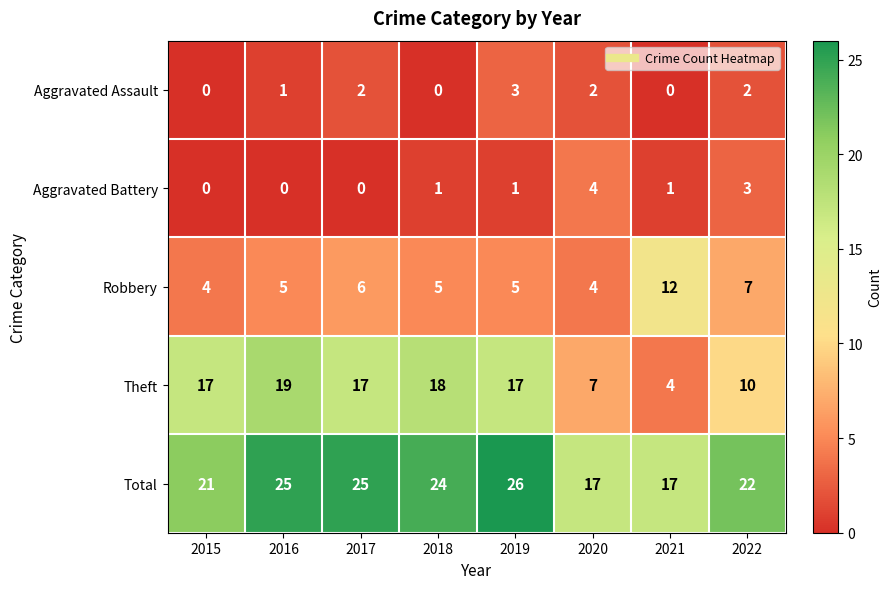

What is the difference between the maximum and minimum values in the Aggravated Battery series?

4